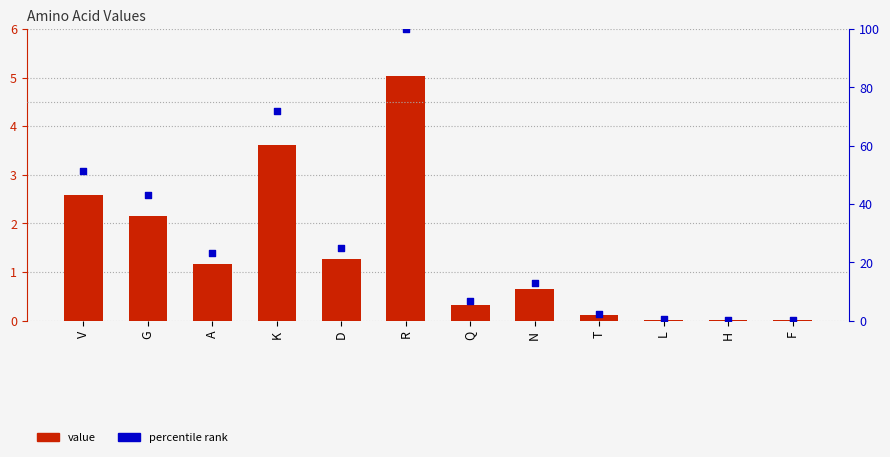

What are all the series names shown in the legend?

value, percentile rank